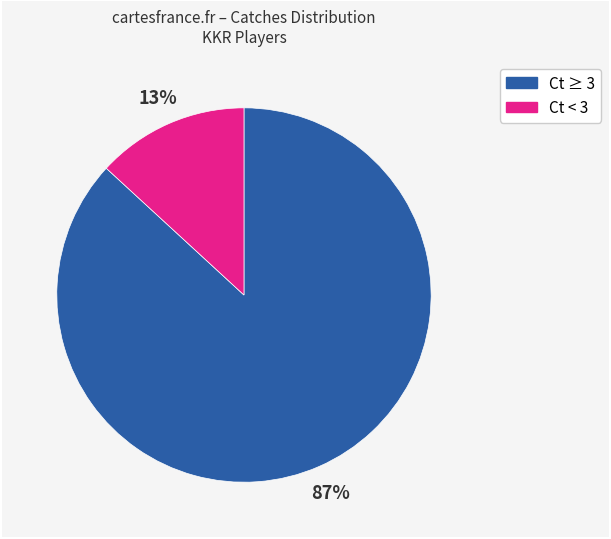

Is there a majority slice in this chart?

Yes